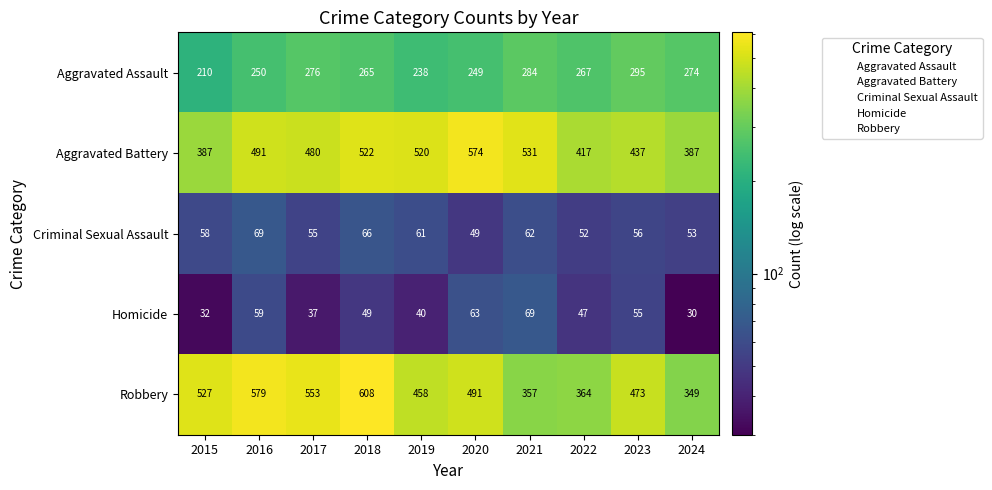

The value of Aggravated Battery at 2022 is 547. True or false?

False